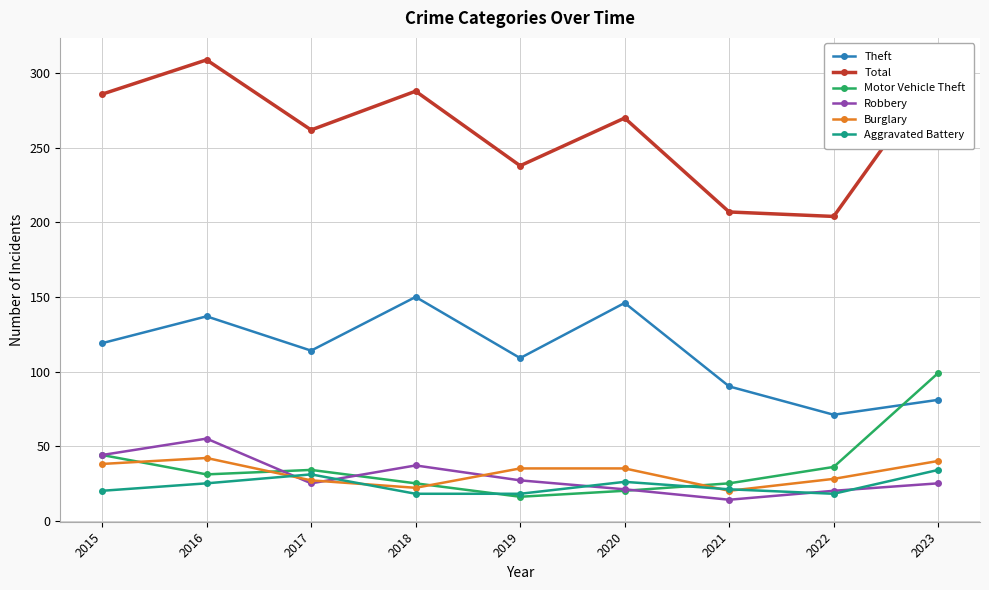

In Theft, how many points are higher than both neighbors (excluding endpoints)?

3